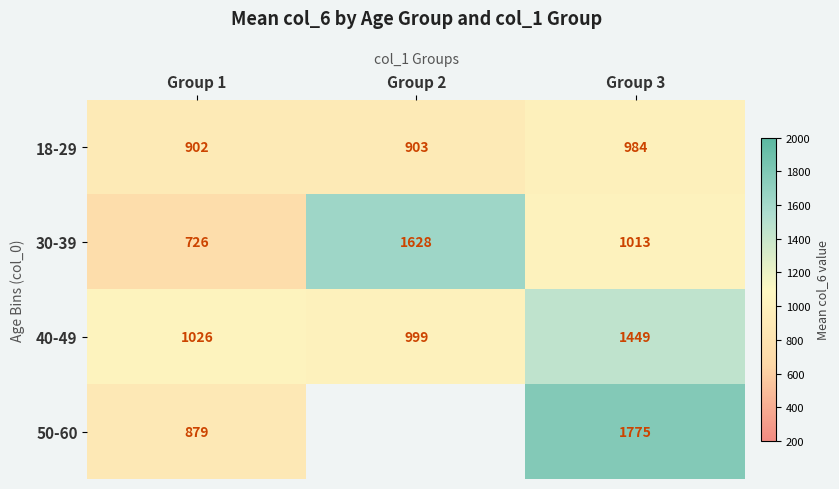

Rank the categories by 18-29 value from lowest to highest.

Group 1, Group 2, Group 3